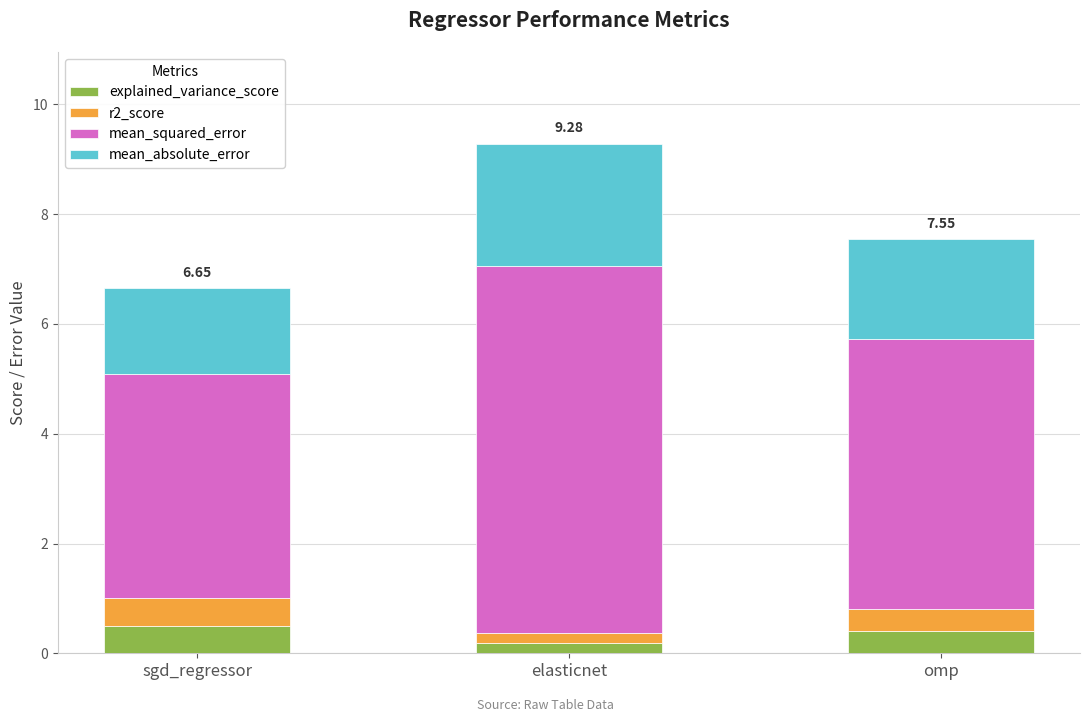

What is the sum of all explained_variance_score values?

1.1